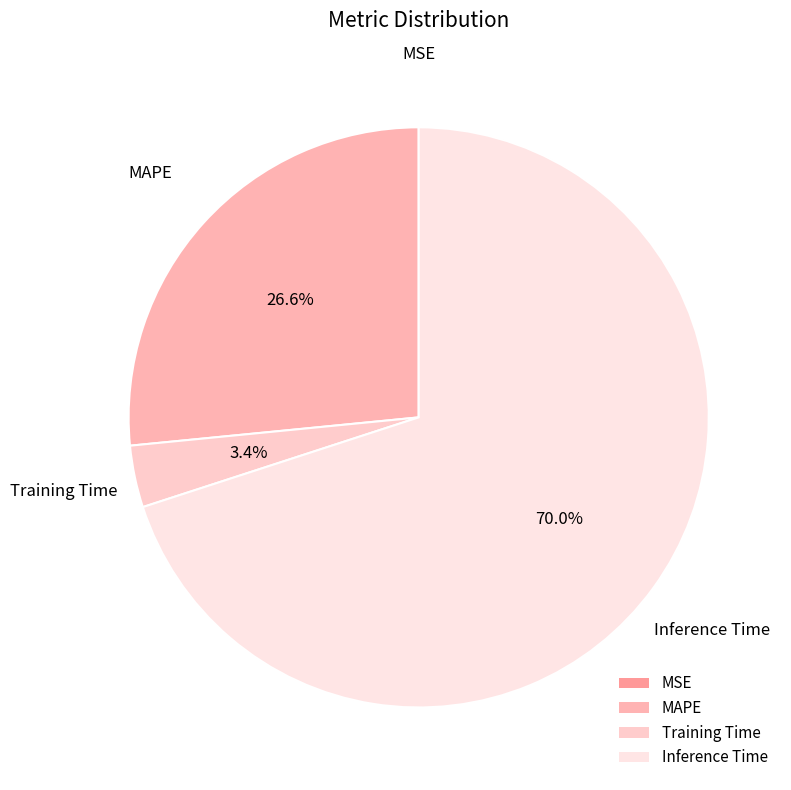

True or false: MAPE accounts for 41% of the total.

False